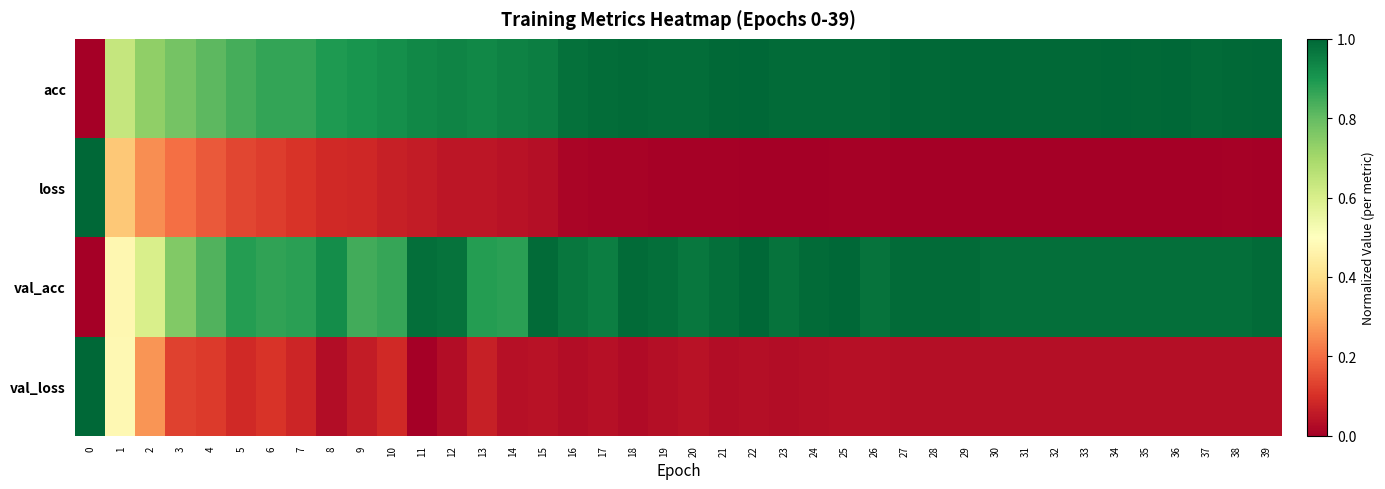

What is the total value across all series at 3?

1.9